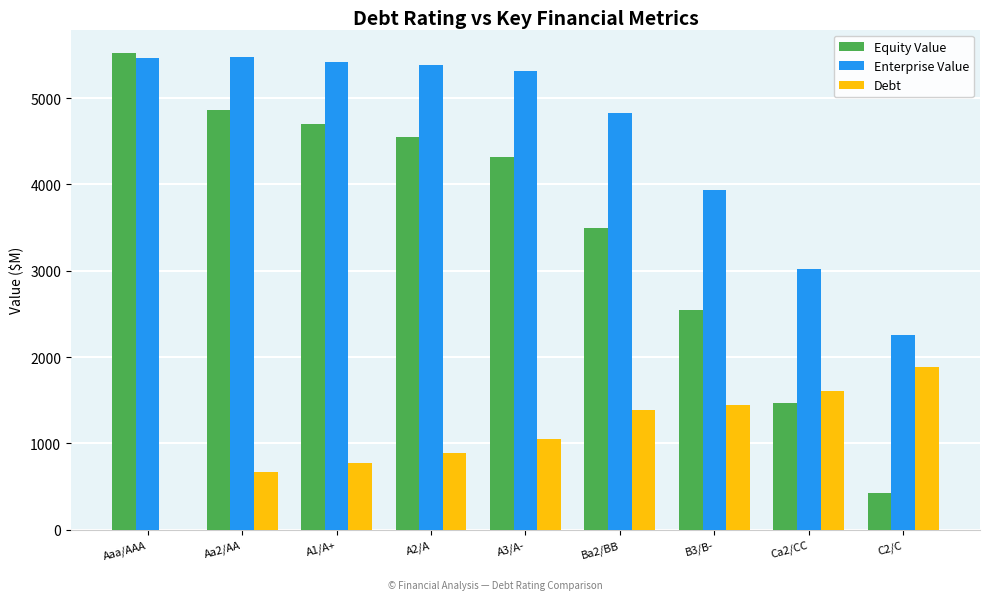

The value of Equity Value at Ca2/CC is 1465.2. True or false?

True